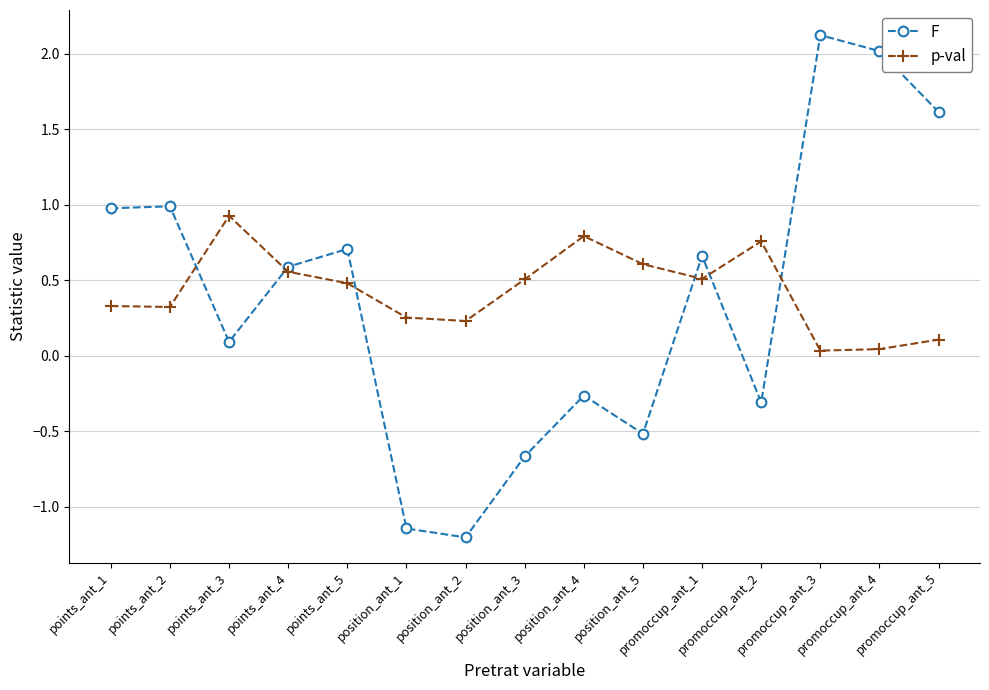

What is the difference between the highest and lowest values at promoccup_ant_2?

1.1